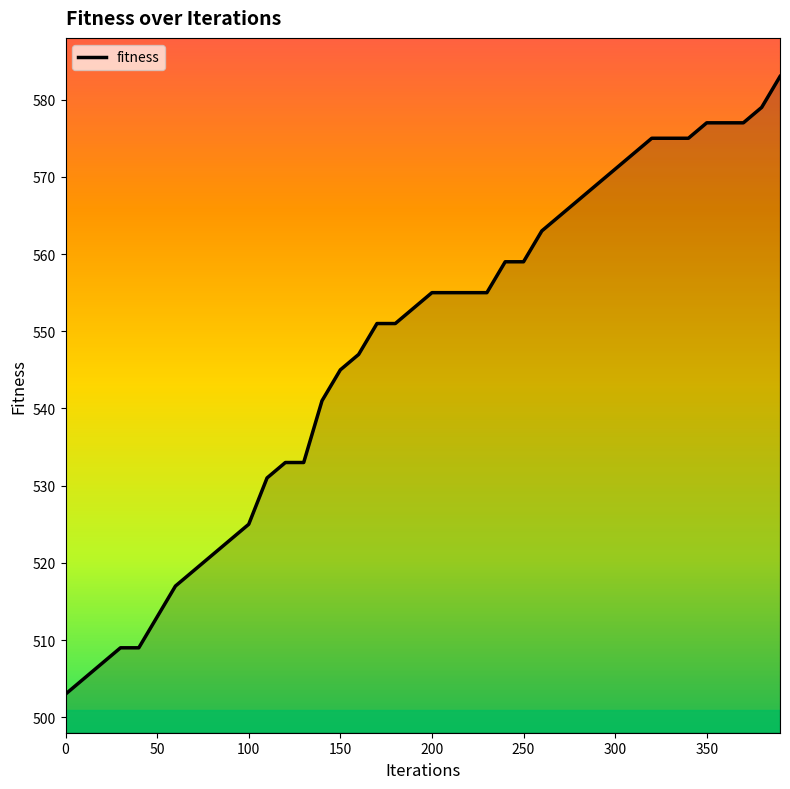

Reading left to right, what are all the values shown in this chart?

503	505	507	509	509	513	517	519	521	523	525	531	533	533	541	545	547	551	551	553	555	555	555	555	559	559	563	565	567	569	571	573	575	575	575	577	577	577	579	583